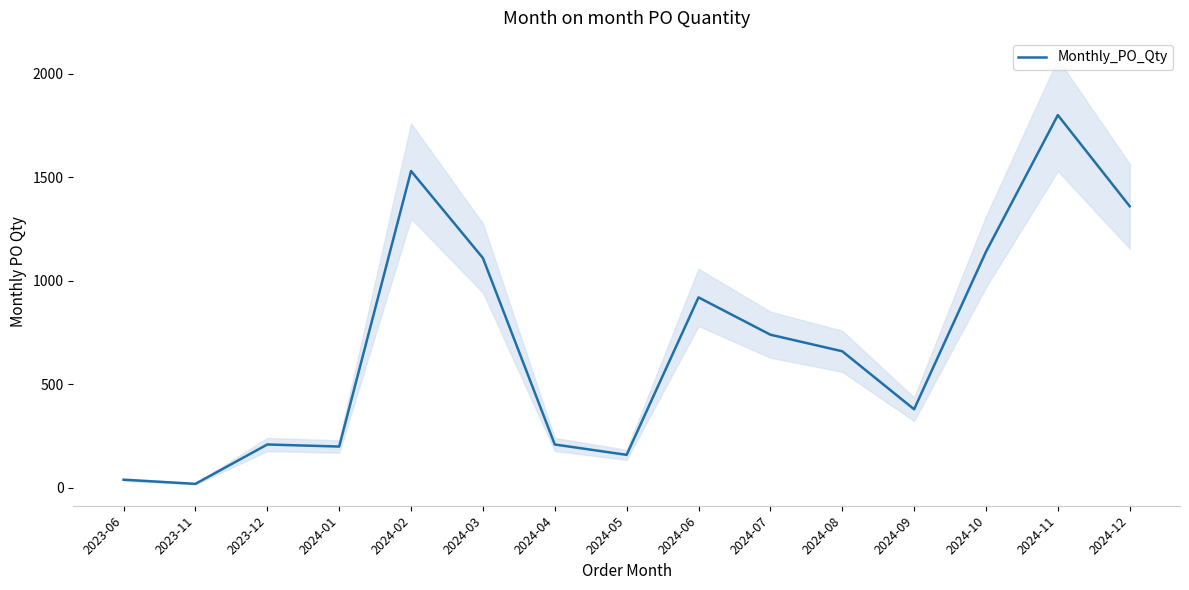

The chart shows a value of 186 at 2024-07. True or false?

False